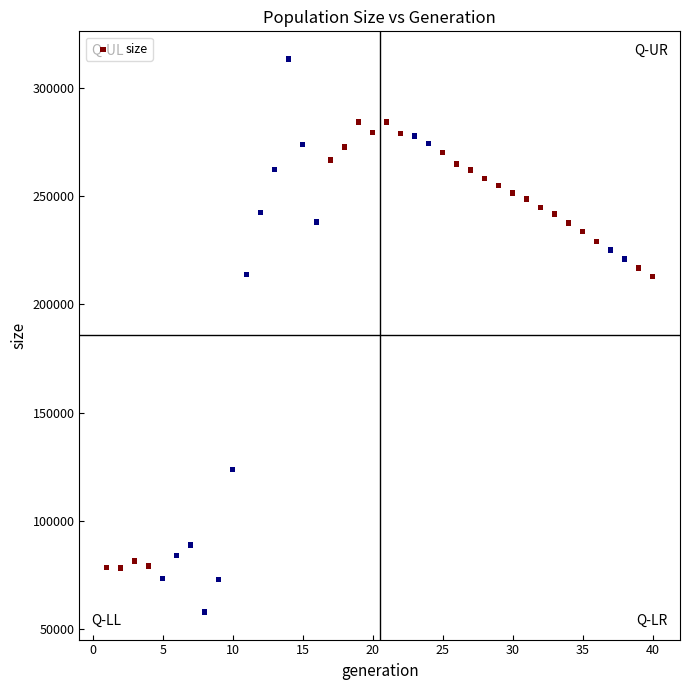

What is the range of Y values (max minus min)?

255523